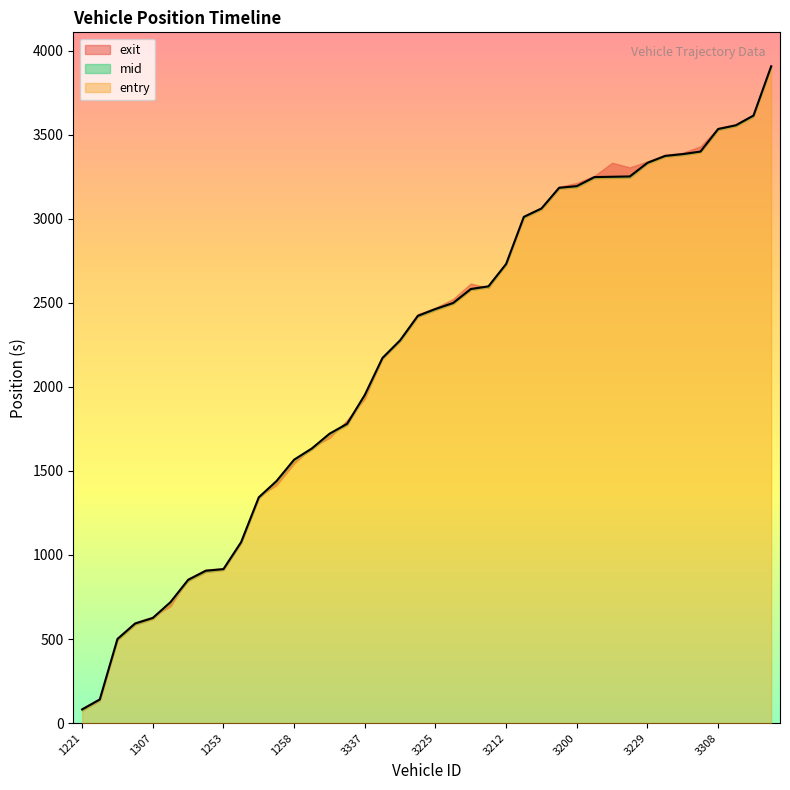

Which series changed the most between 1258 and 3334?

exit